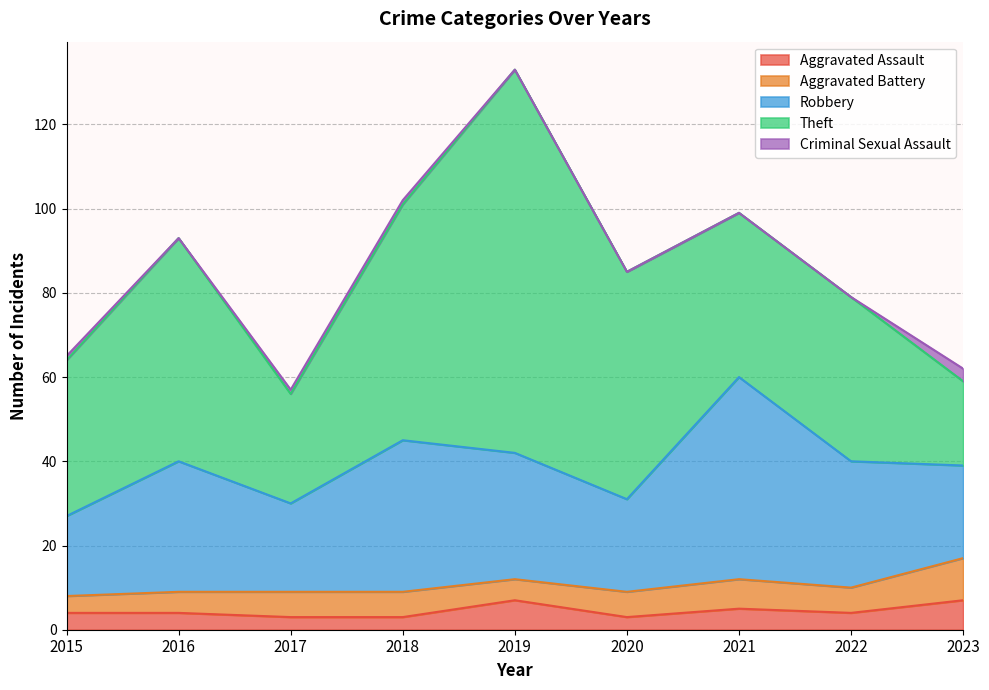

Where does the Theft series first go above 39?

2016